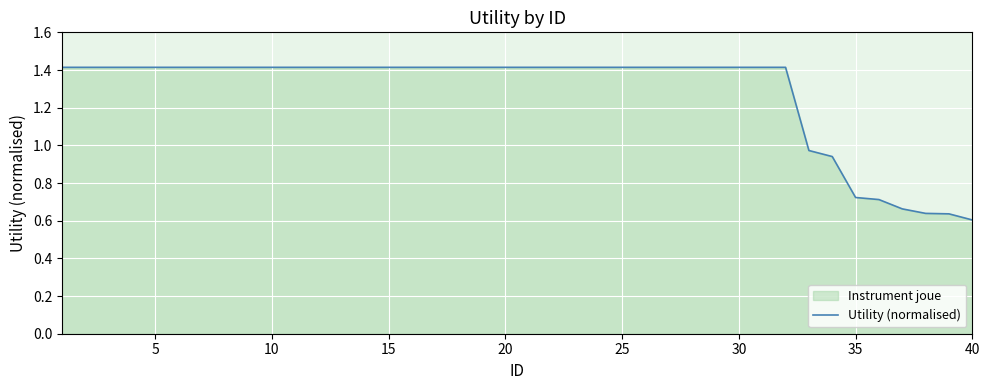

How many data points are less than 1?

8